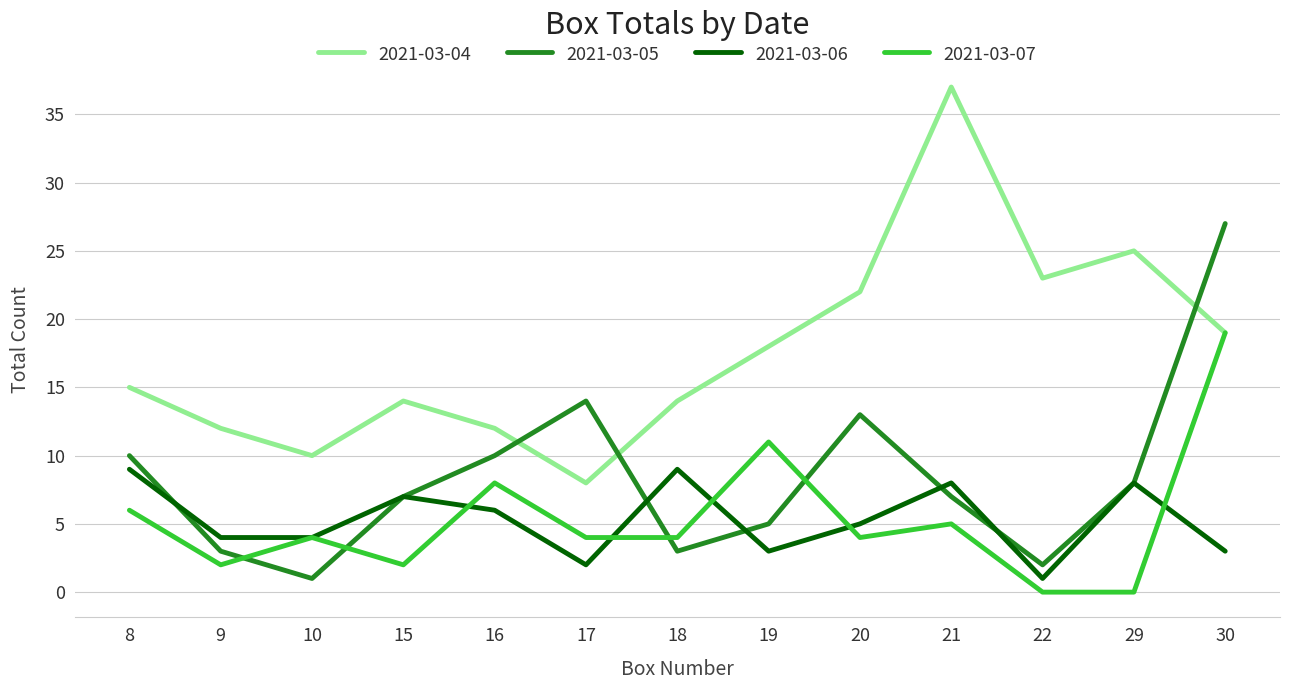

How many lines are shown in the chart?

4